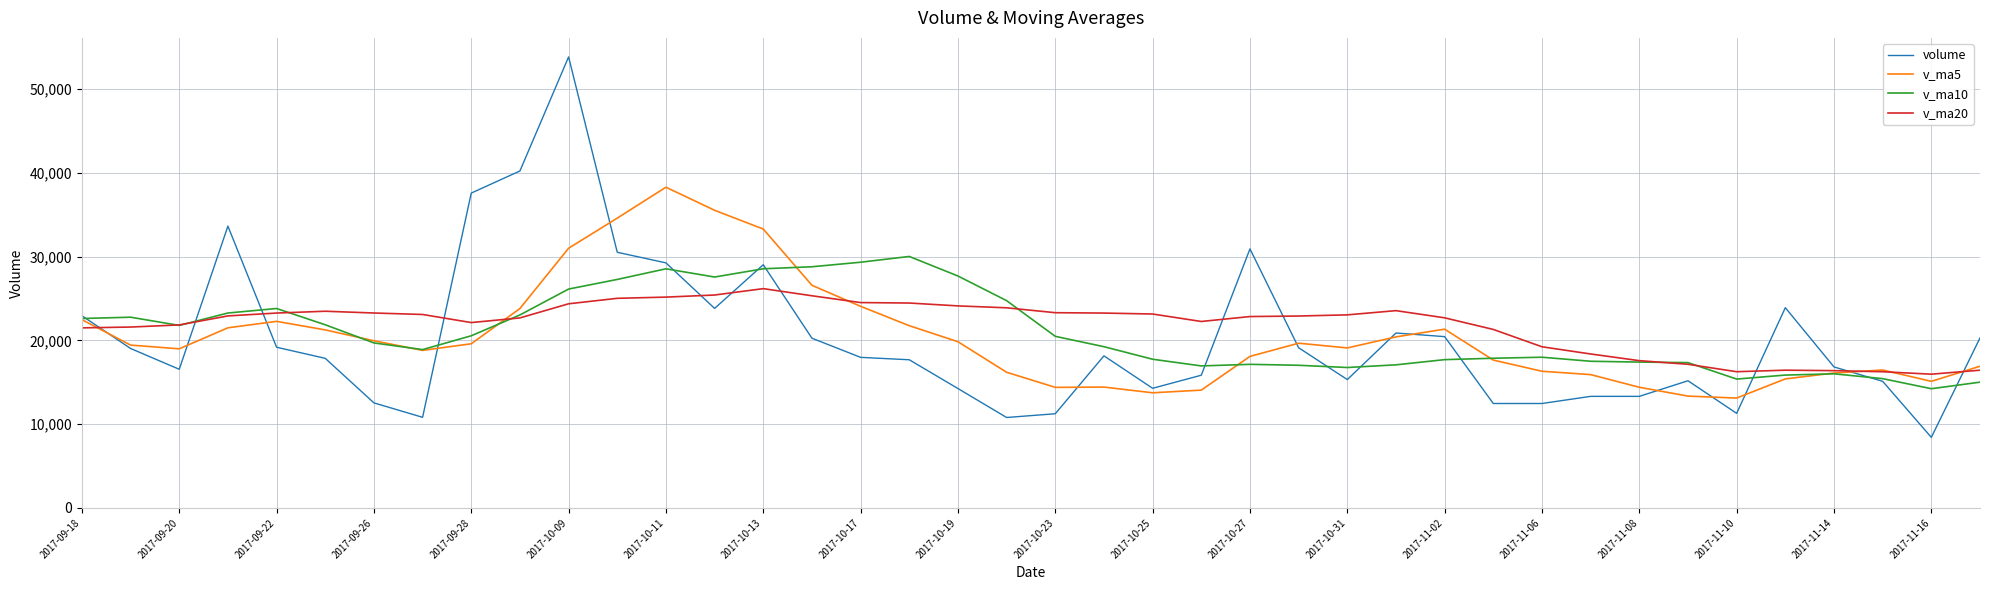

Which series has the largest range (max minus min)?

volume